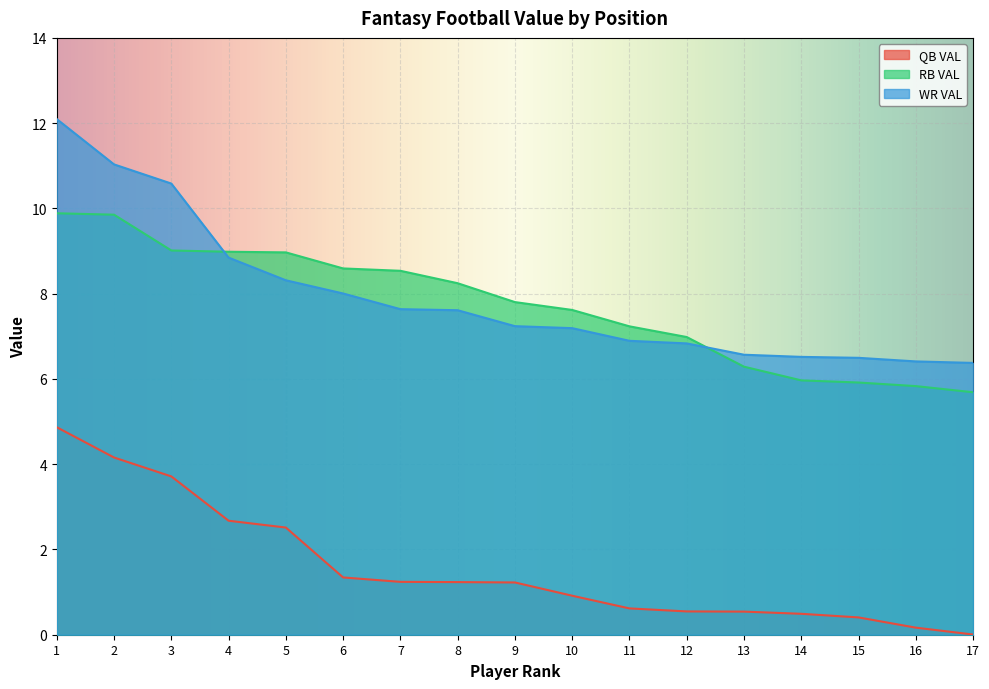

Between 9 and 17, which series saw the biggest shift?

RB VAL